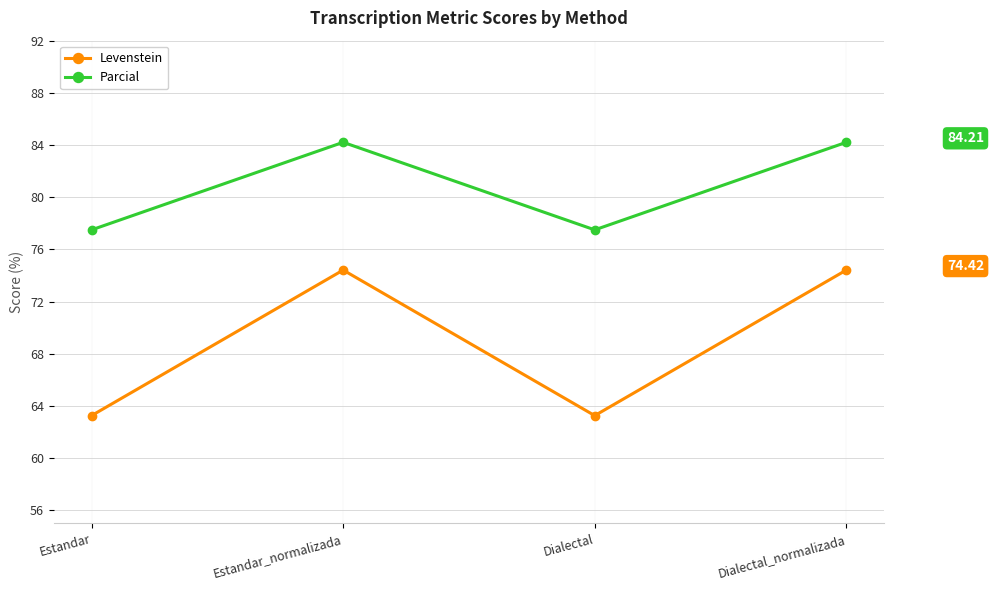

Does the chart display data point markers on the line(s)?

Yes